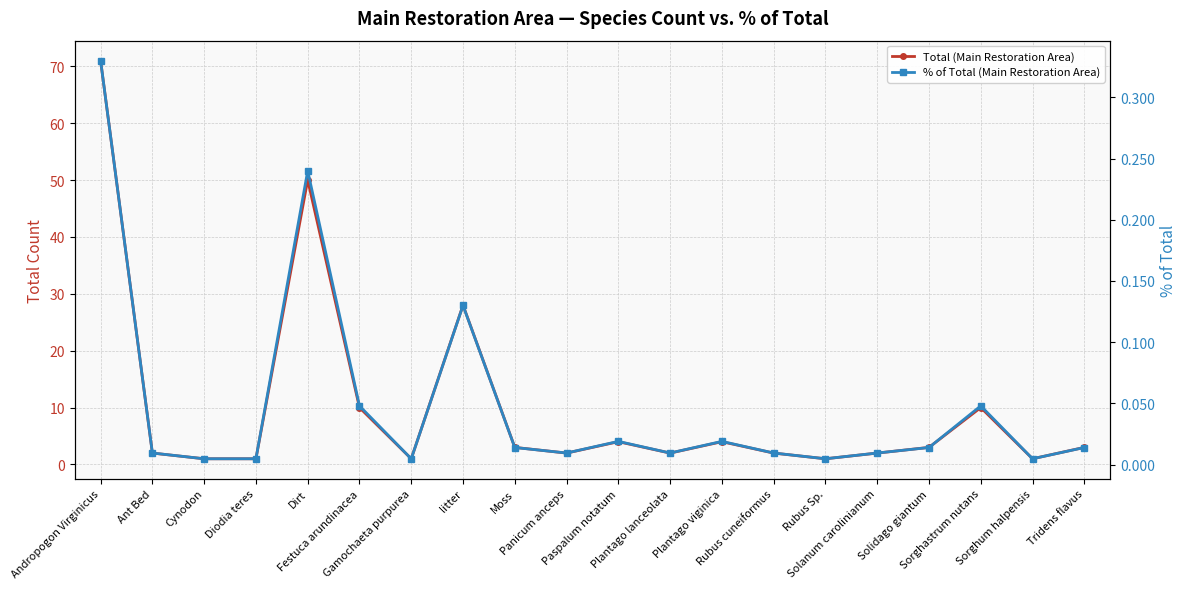

True or false: Total (Main Restoration Area) and % of Total (Main Restoration Area) cross at least once.

False